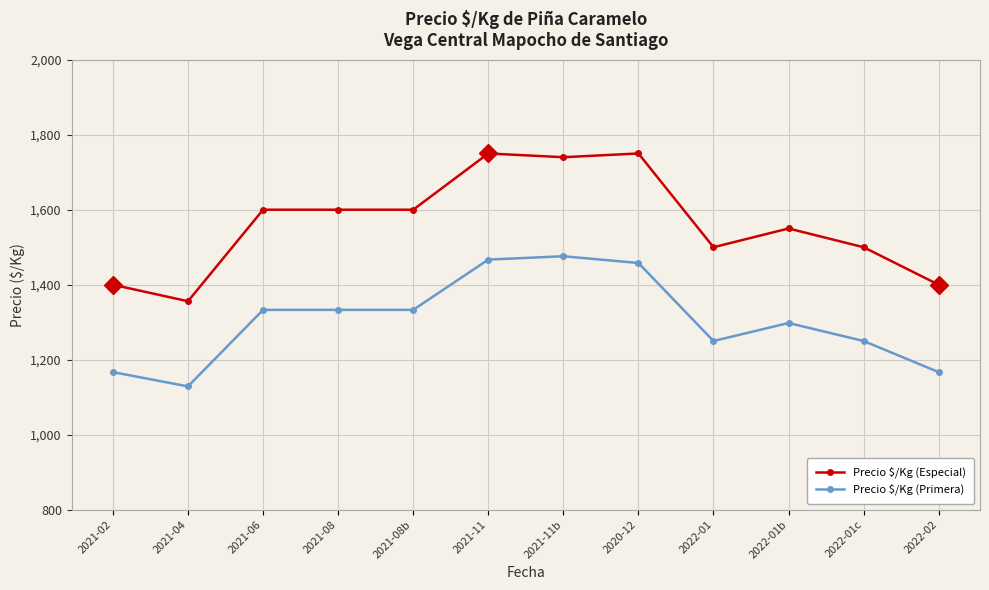

The value of Precio $/Kg (Especial) at 2021-08b is 1600. True or false?

True